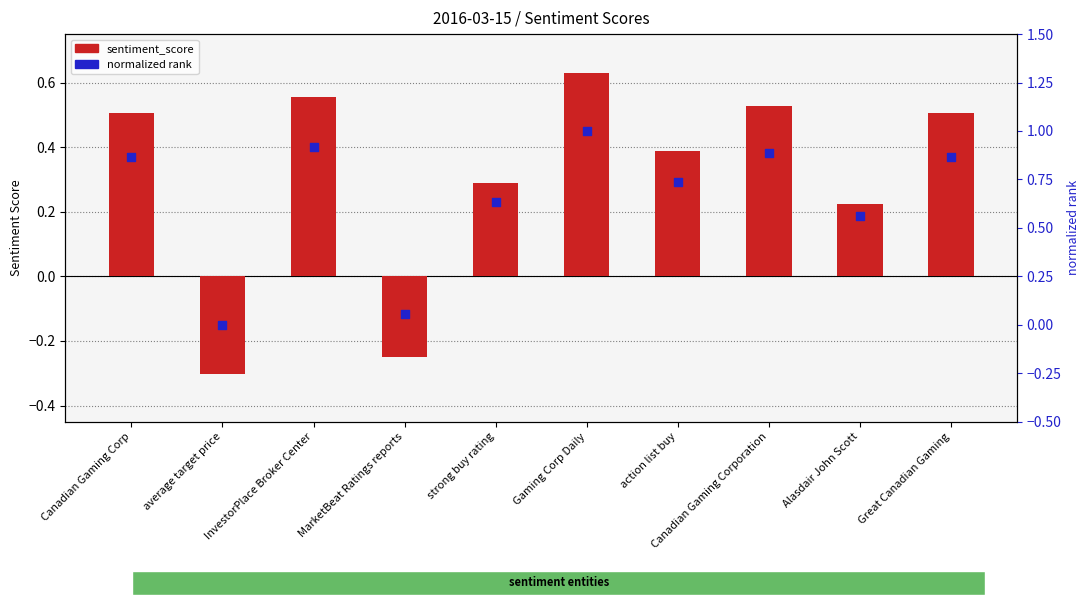

Is the value of sentiment_score at strong buy rating greater than the value of normalized rank at Canadian Gaming Corp?

No